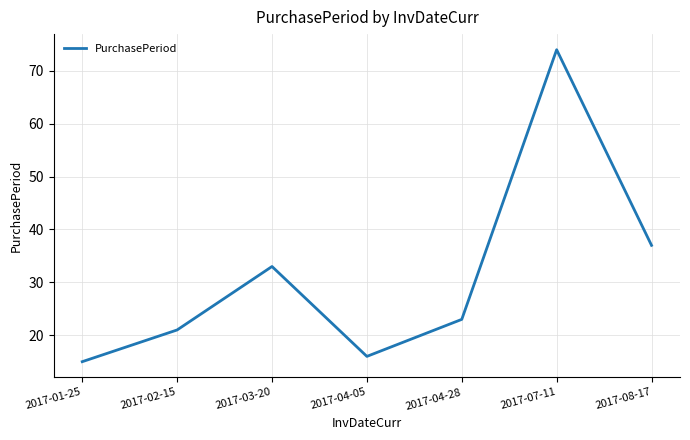

Approximately how many times larger is the value at 2017-04-05 compared to 2017-08-17?

0.4